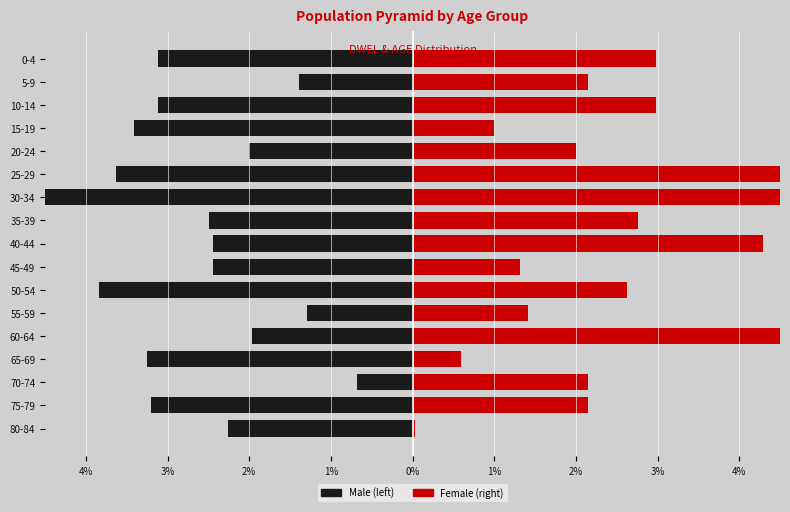

What are all the series names shown in the legend?

Male, Female